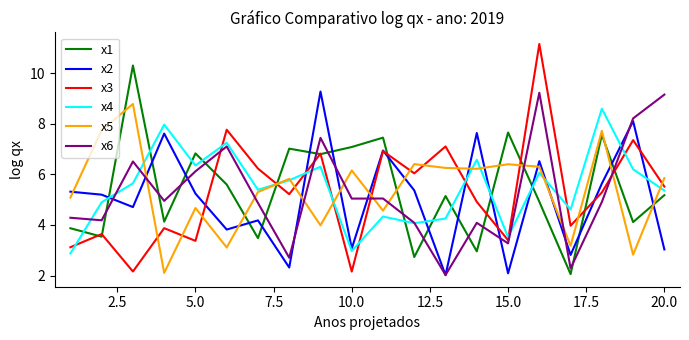

Which series has the widest spread of values?

x3